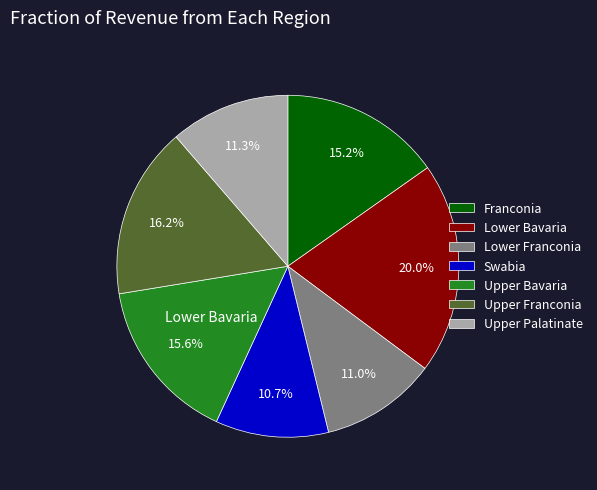

What is the ratio of the value at Upper Bavaria to the value at Franconia?

1.0